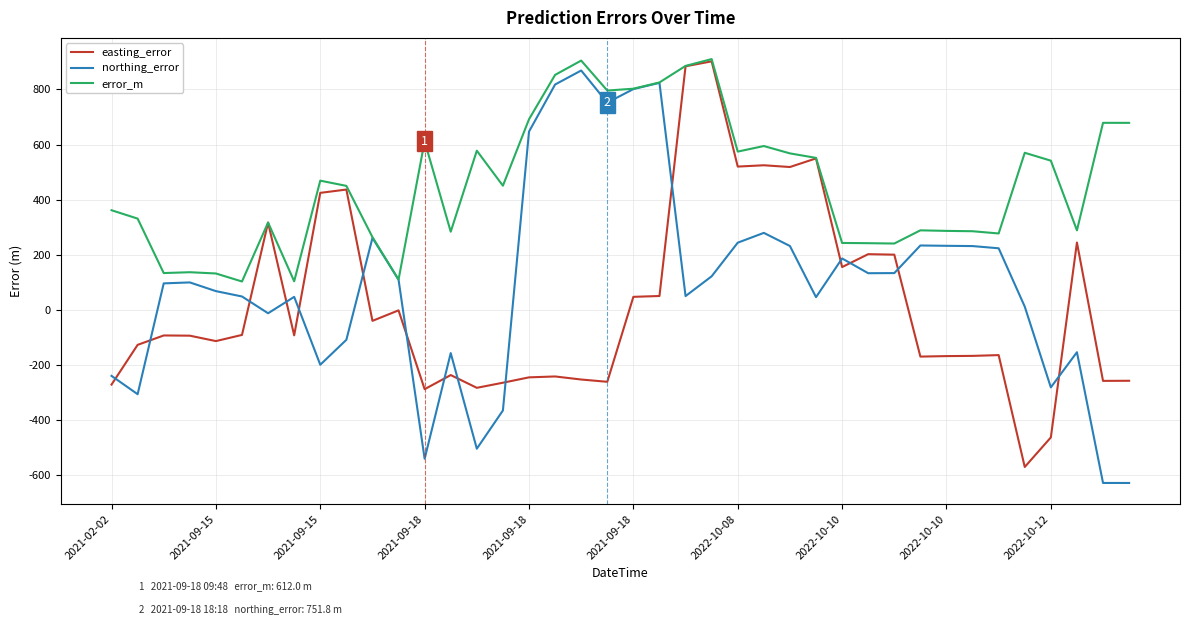

Which series has the largest total across all categories?

error_m